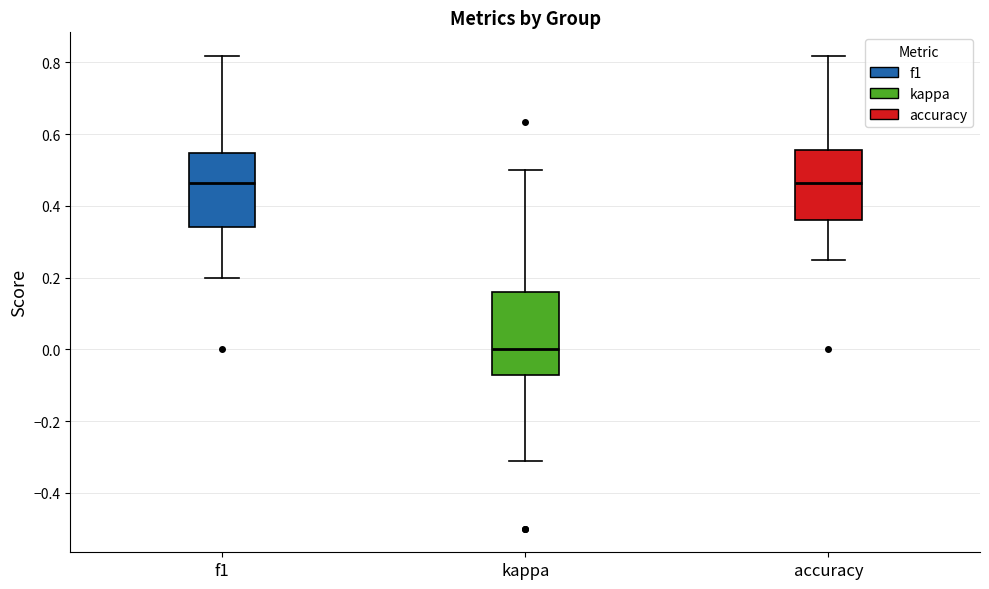

Reading left to right, read every box against the y-axis: the position of its median line, the range the box covers, and the ends of its whiskers. The values are not printed on the chart, so give them approximately, as read against the axis.

f1: median 0.46, box 0.34 to 0.54, whiskers 0.20 to 0.82
kappa: median 0.00, box -0.08 to 0.16, whiskers -0.32 to 0.50
accuracy: median 0.46, box 0.36 to 0.56, whiskers 0.26 to 0.82